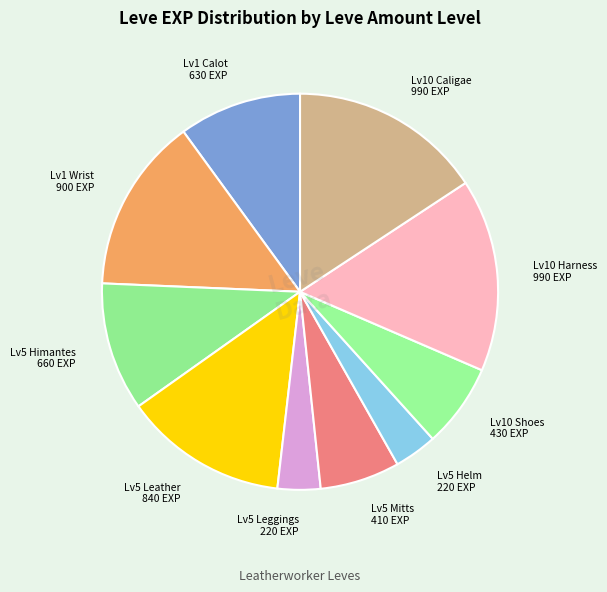

Does Lv5 Leather 840 EXP represent more than half of the total?

No